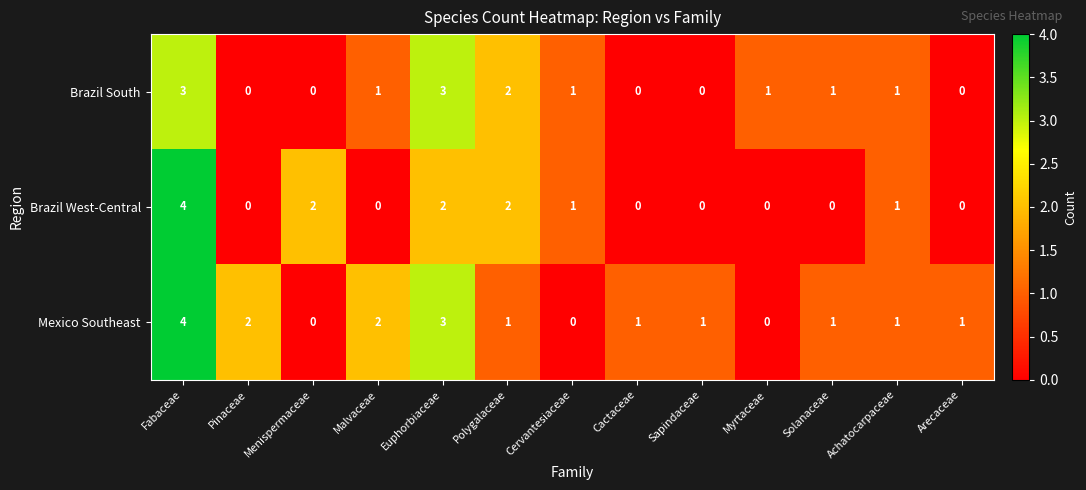

At which category does the chart reach its peak across all series?

Fabaceae